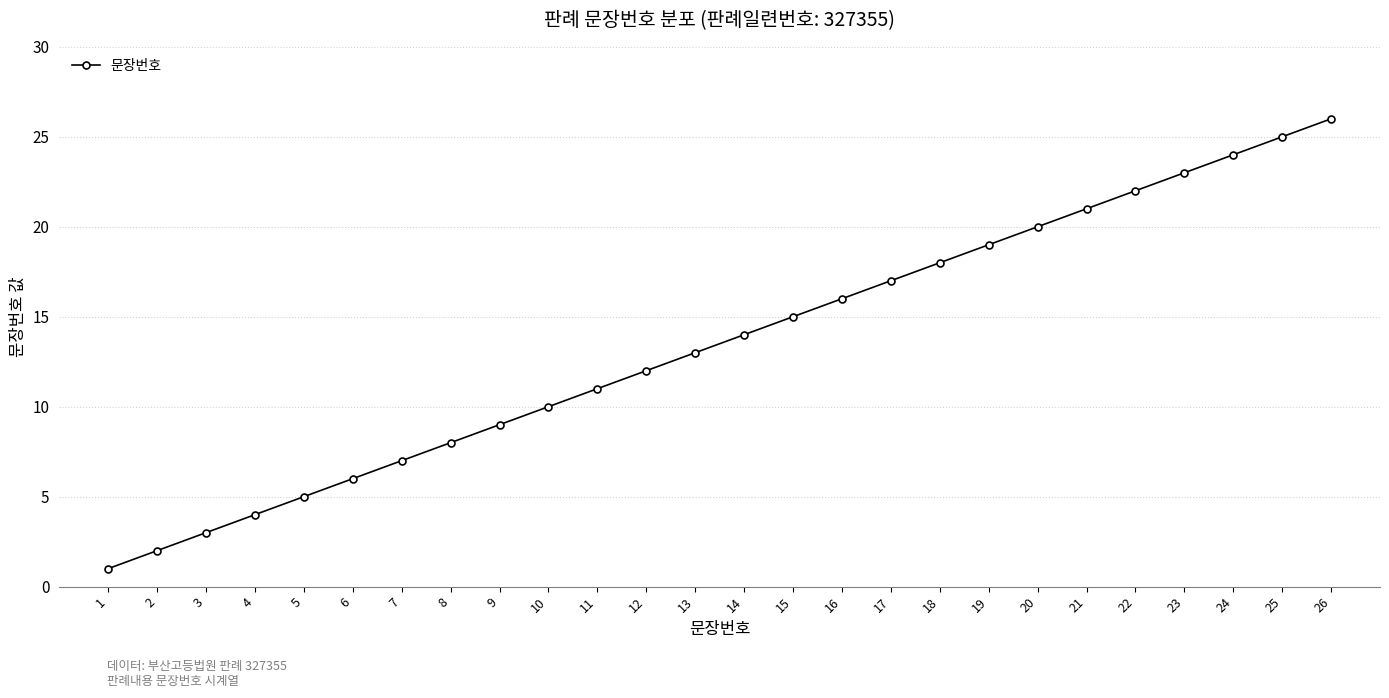

Rank the categories by value from lowest to highest.

1, 2, 3, 4, 5, 6, 7, 8, 9, 10, 11, 12, 13, 14, 15, 16, 17, 18, 19, 20, 21, 22, 23, 24, 25, 26